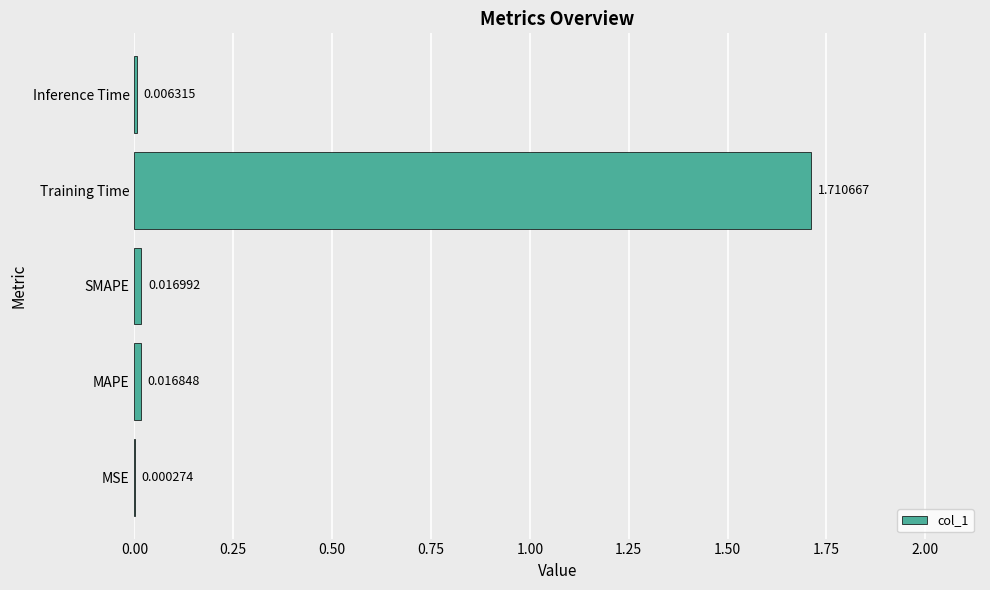

At which label is the value closest to 0?

MSE